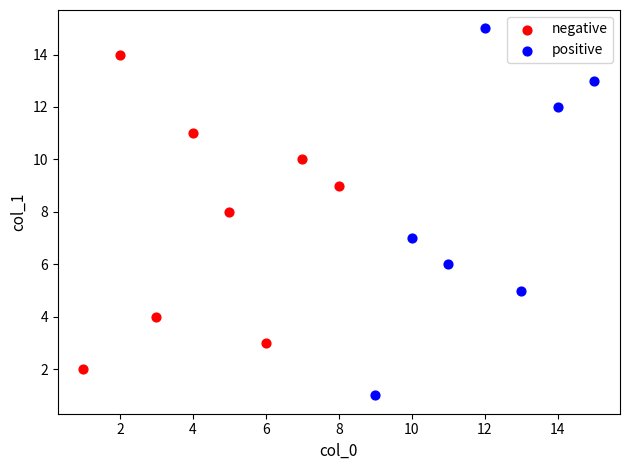

Which series contains the lowest Y value?

positive